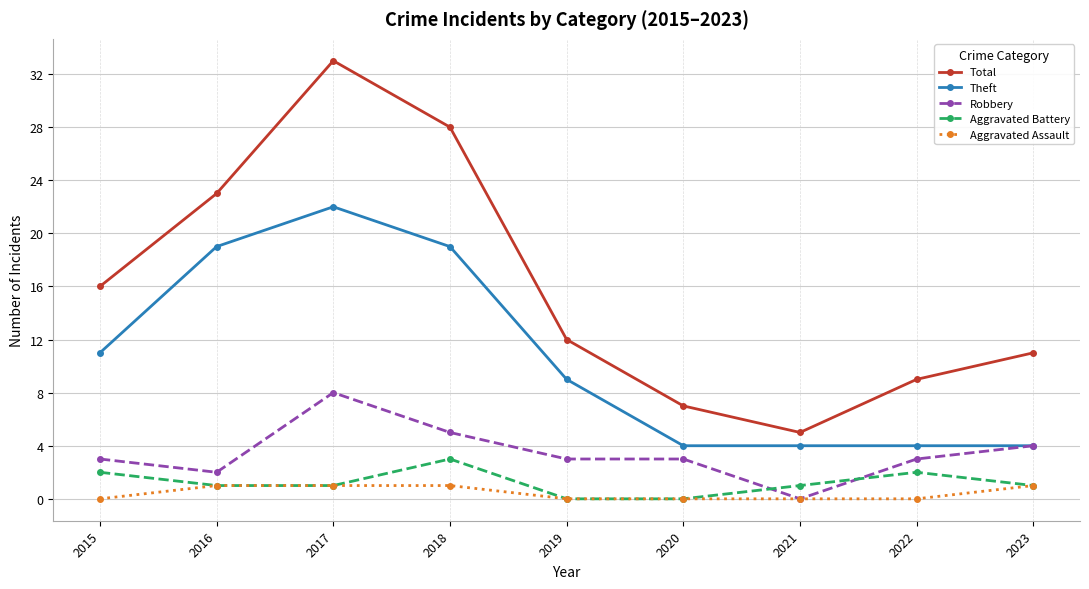

The Theft series shows 4 at 2020. True or false?

True